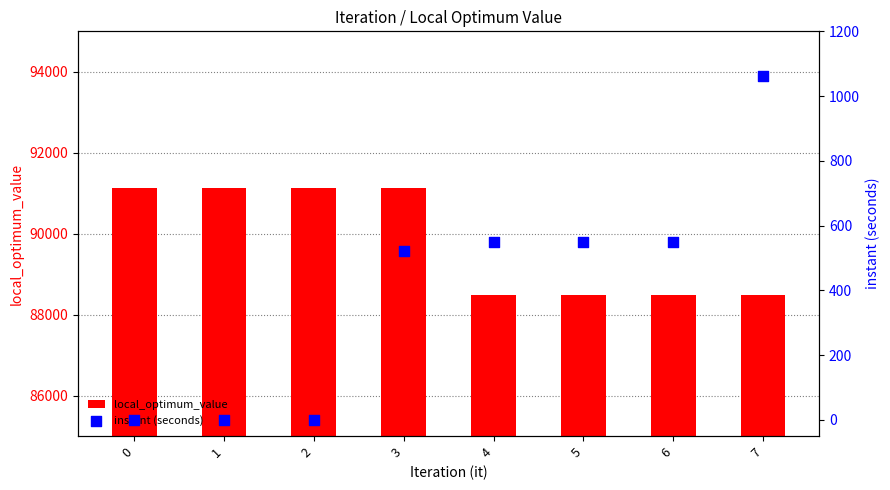

Which series has the largest total across all categories?

local_optimum_value